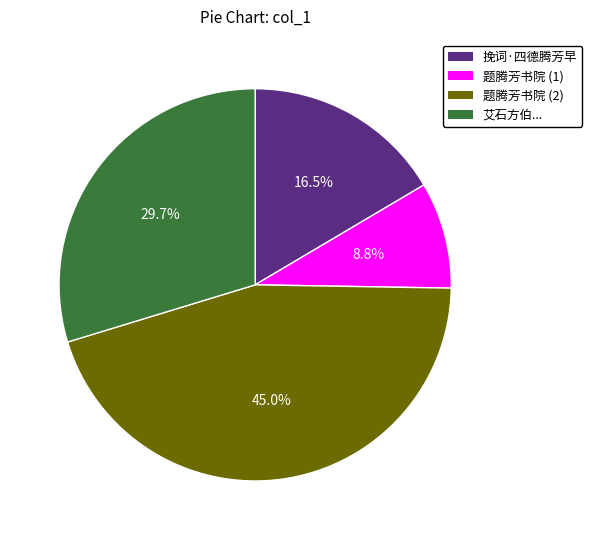

To the nearest percent, what is the difference between the largest and smallest slice percentages?

36%